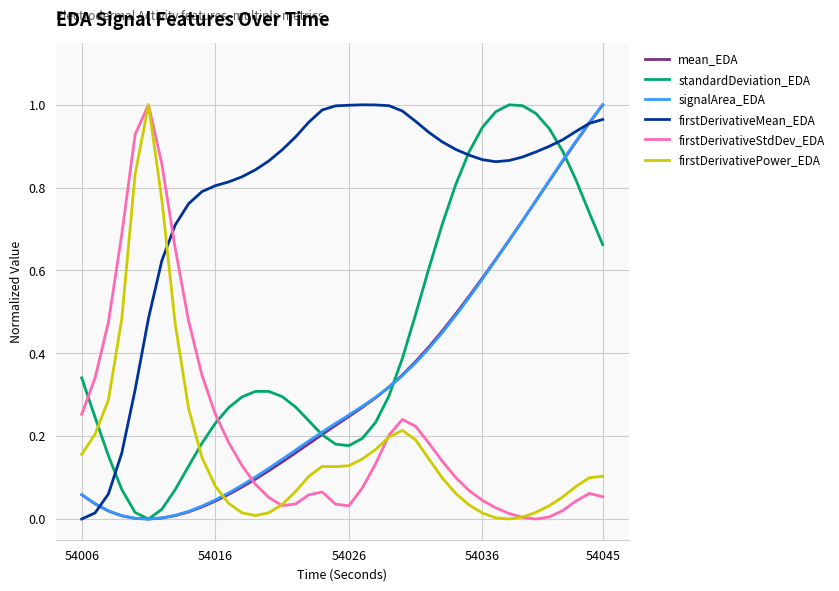

True or false: signalArea_EDA and firstDerivativeStdDev_EDA intersect in this chart.

True